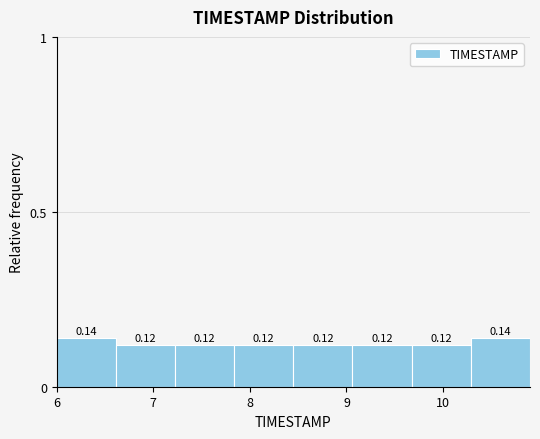

Reading left to right, list every bar in this chart as the range it spans on the x-axis followed by its height. The bar edges are not printed on the chart, so give them approximately, as read against the axis.

6.0 to 6.6: 0.14
6.6 to 7.2: 0.12
7.2 to 7.8: 0.12
7.8 to 8.5: 0.12
8.5 to 9.1: 0.12
9.1 to 9.7: 0.12
9.7 to 10.3: 0.12
10.3 to 10.9: 0.14